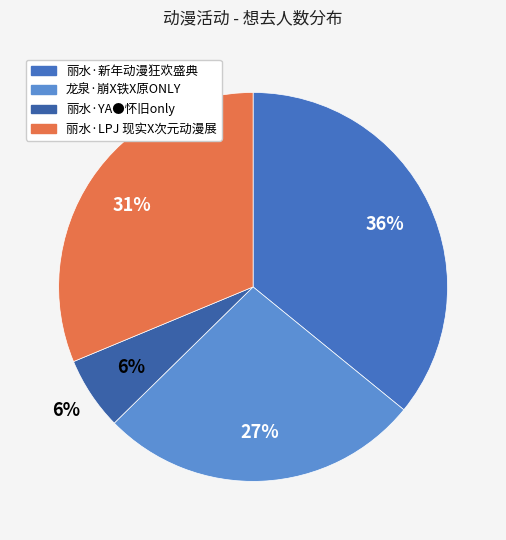

To the nearest percent, what is the difference between the 丽水·YA●怀旧only and 龙泉·崩X铁X原ONLY slice percentages?

21%